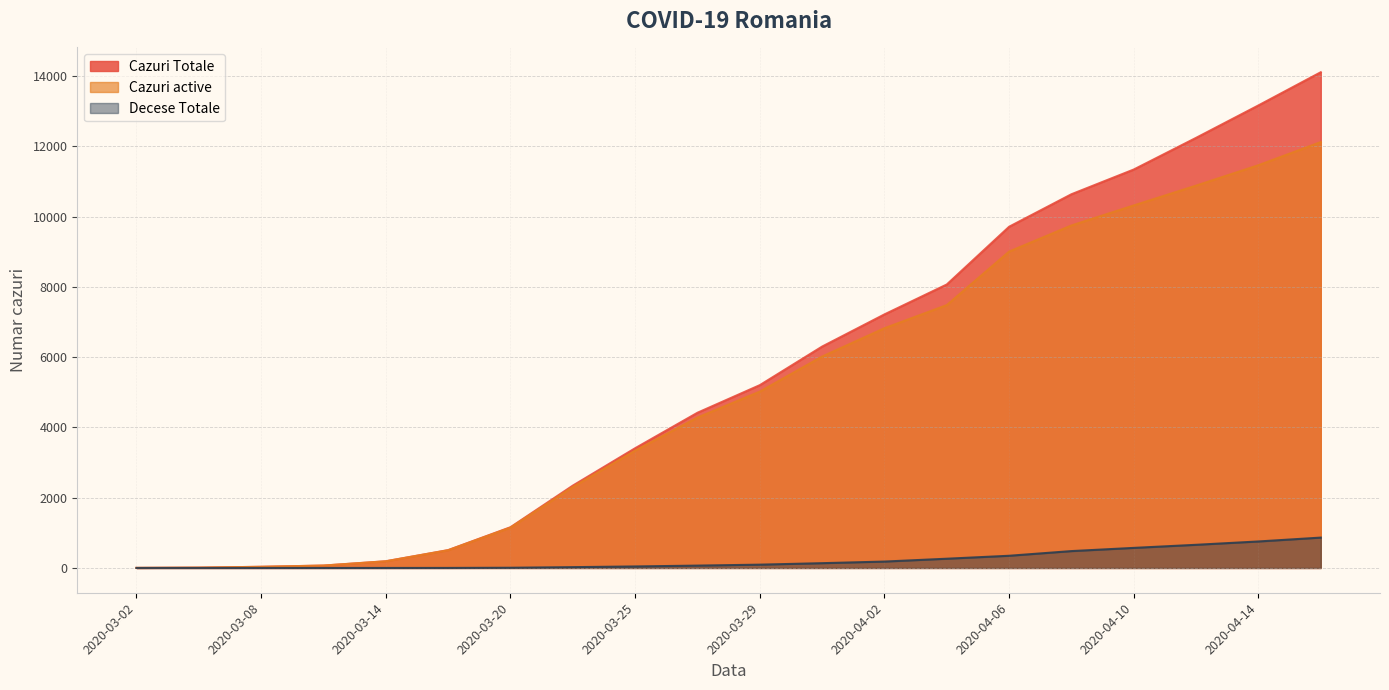

What are all the series names shown in the legend?

Cazuri Totale, Cazuri active, Decese Totale